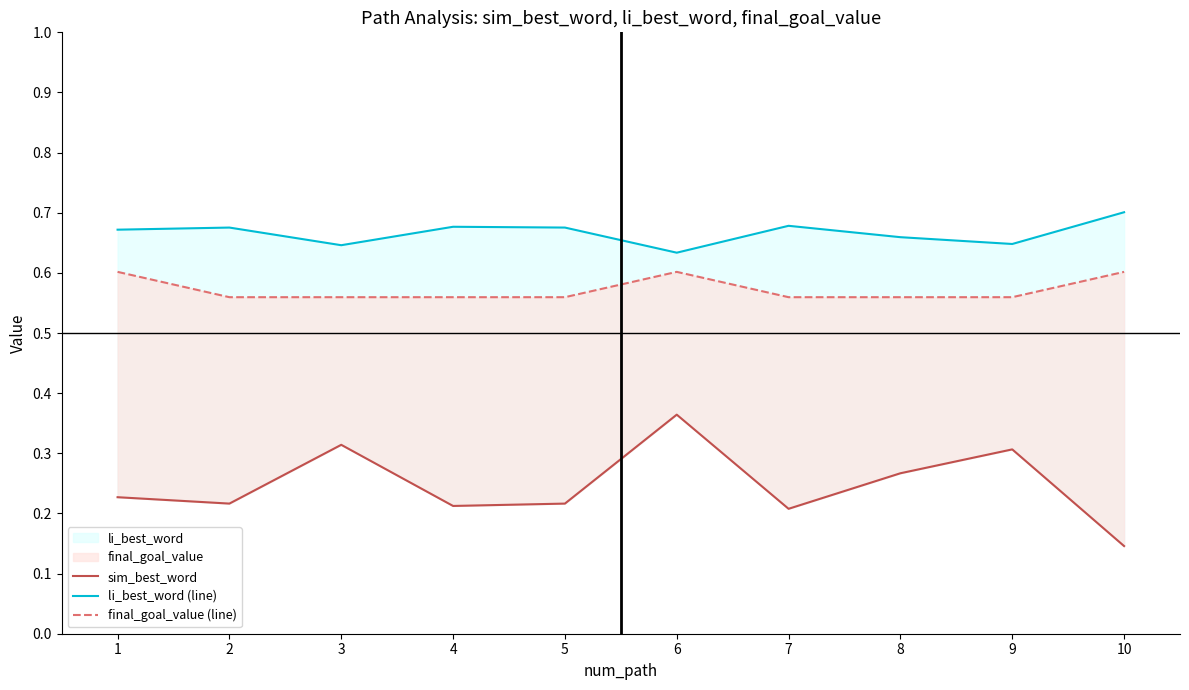

How many lines are shown in the chart?

3